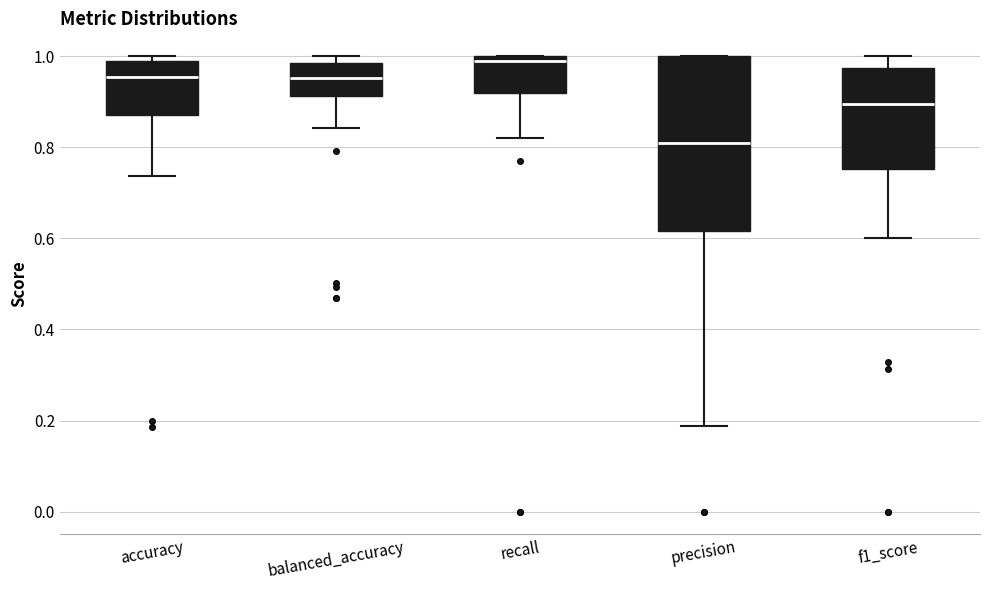

Where does the median line of the box for precision sit on the y-axis? The values are not printed on the chart, so give them approximately, as read against the axis.

0.80